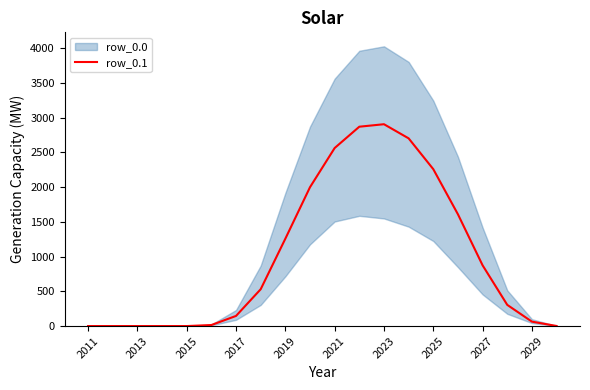

Does the chart have visible grid lines?

No